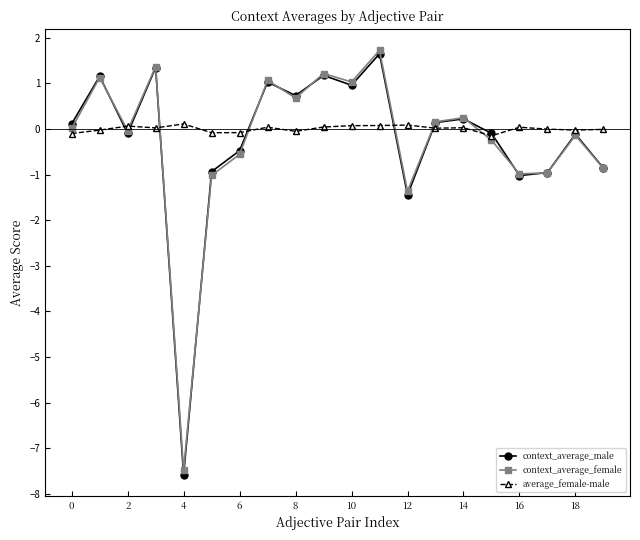

What is the highest value of the context_average_female series?

1.7